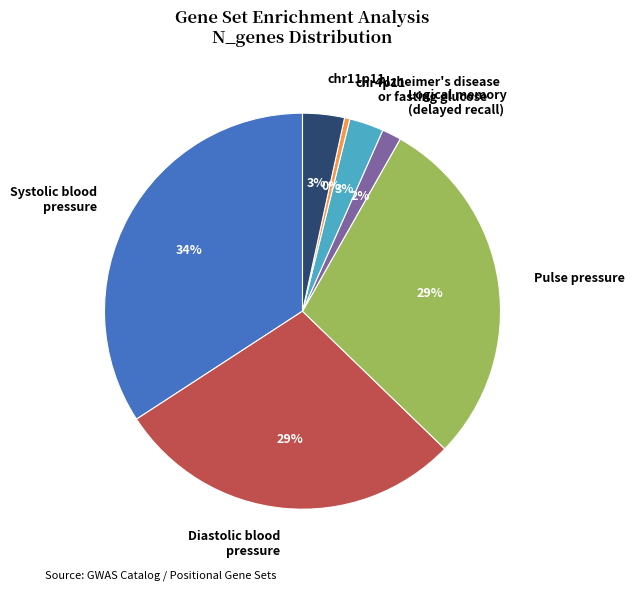

How many slices are in this pie chart?

7